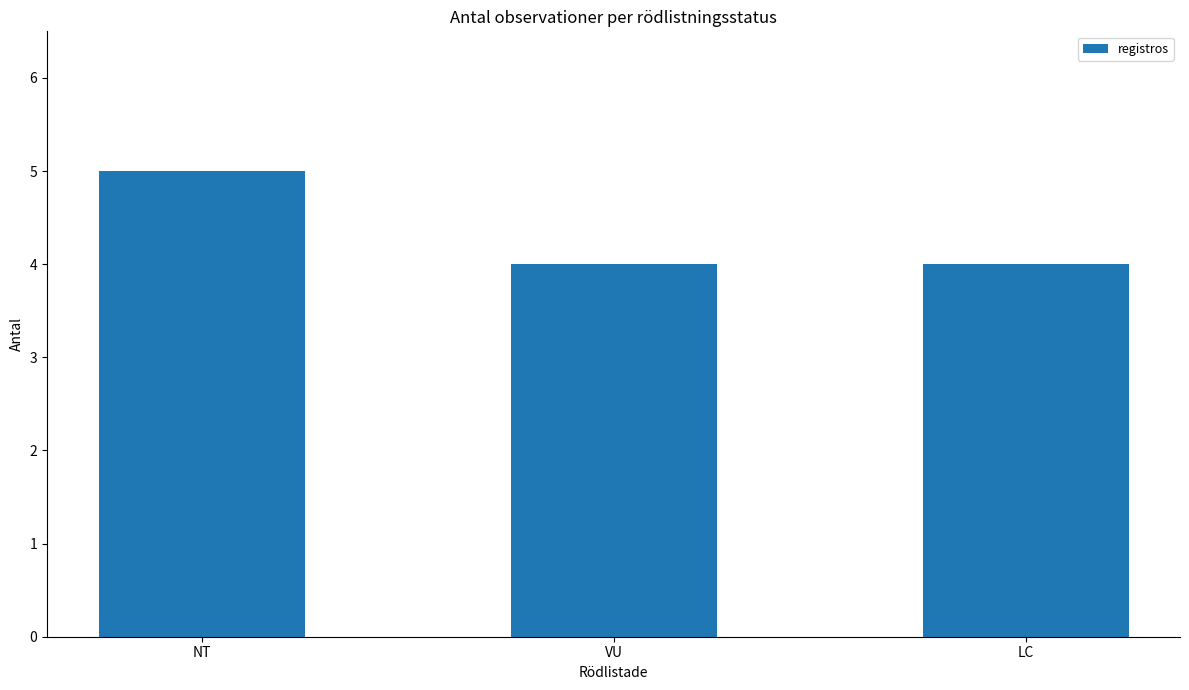

What position from the left is VU?

2